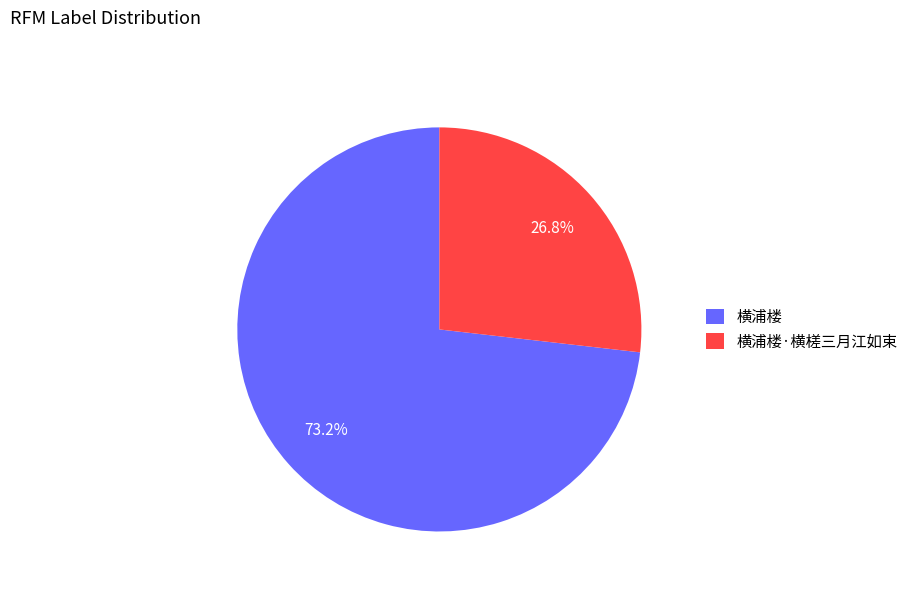

How many segments does this pie chart have?

2